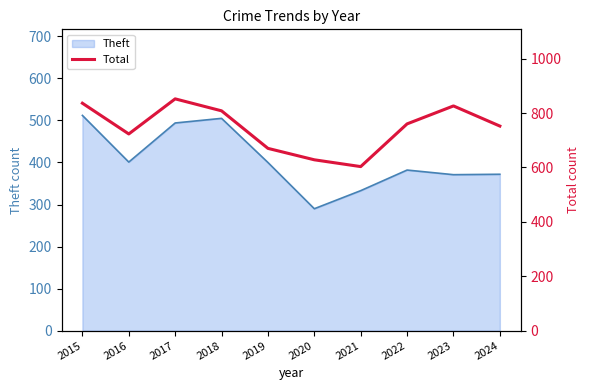

At which category does the data reach its first local peak?

2017